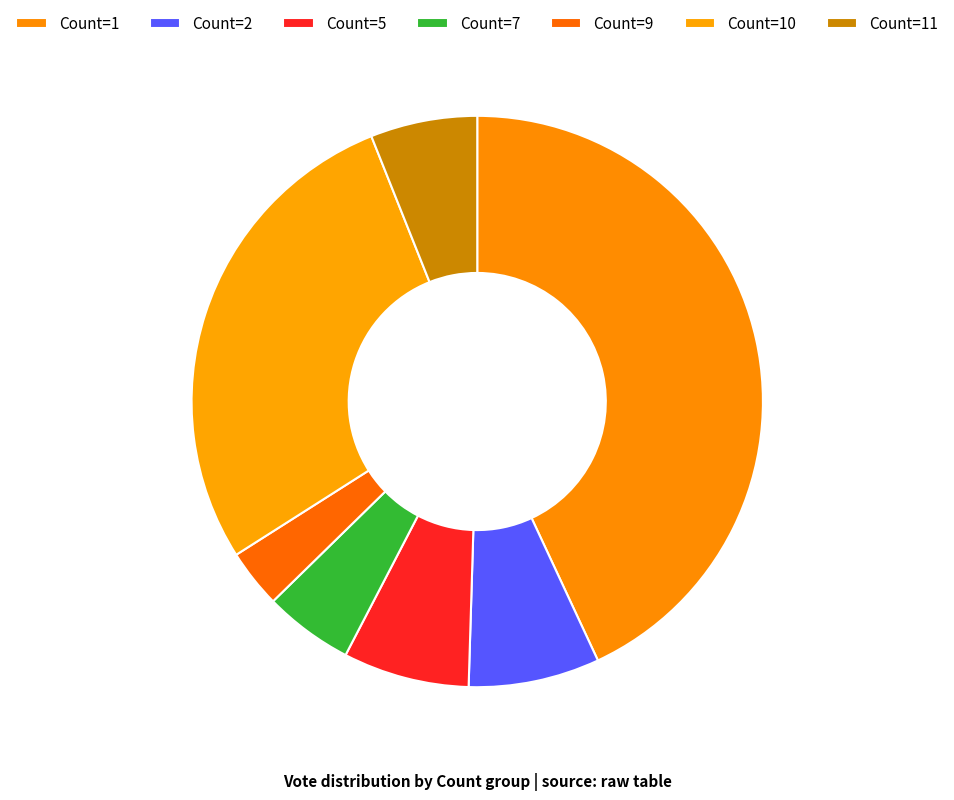

What is the largest slice in the pie chart?

1